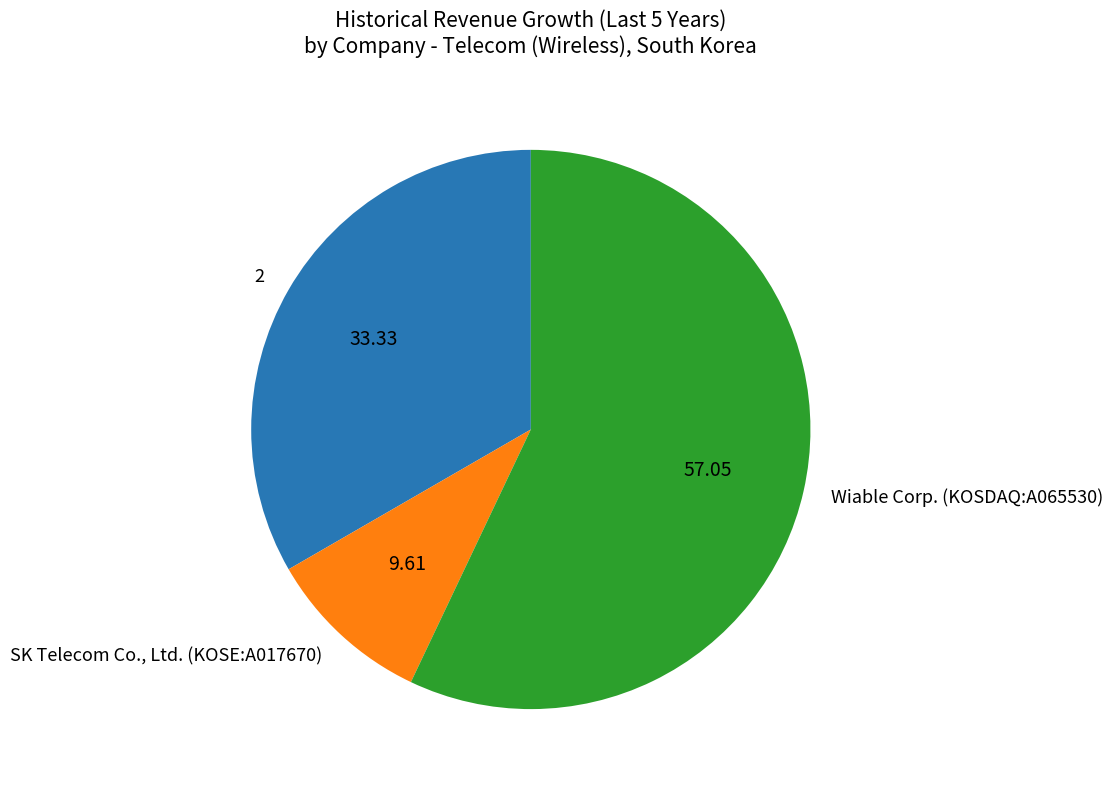

Count the number of slices in the pie.

3